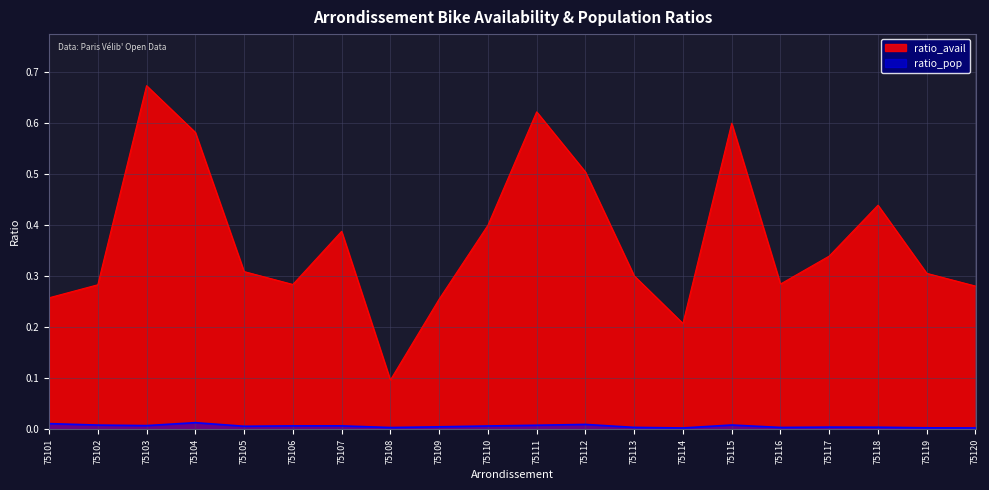

What is the difference between the maximum and minimum values in the ratio_avail series?

0.6